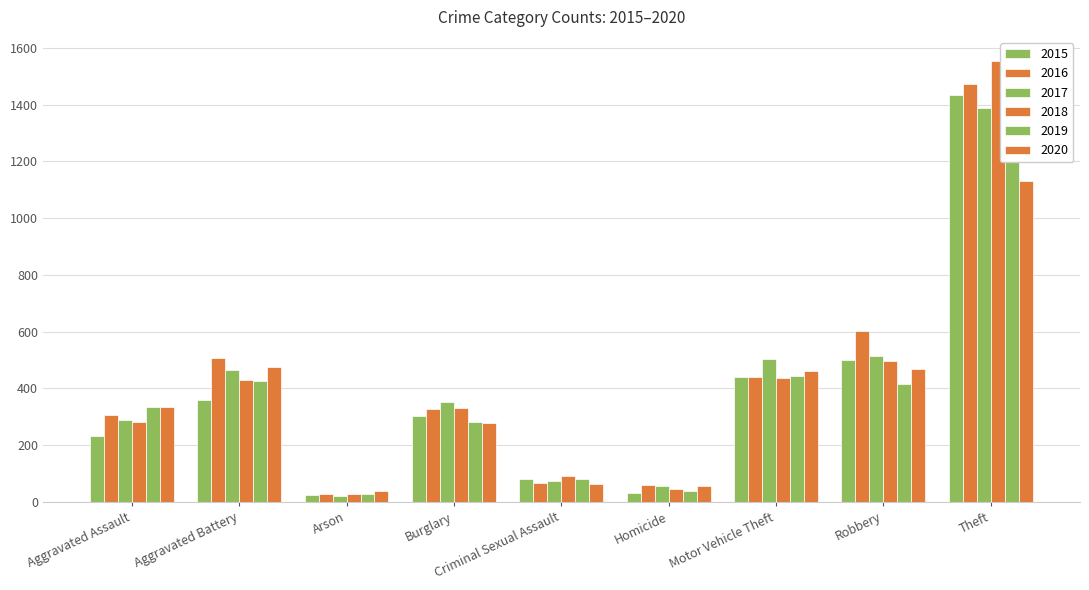

What is the difference between the maximum and second lowest values in the 2018 series?

1510